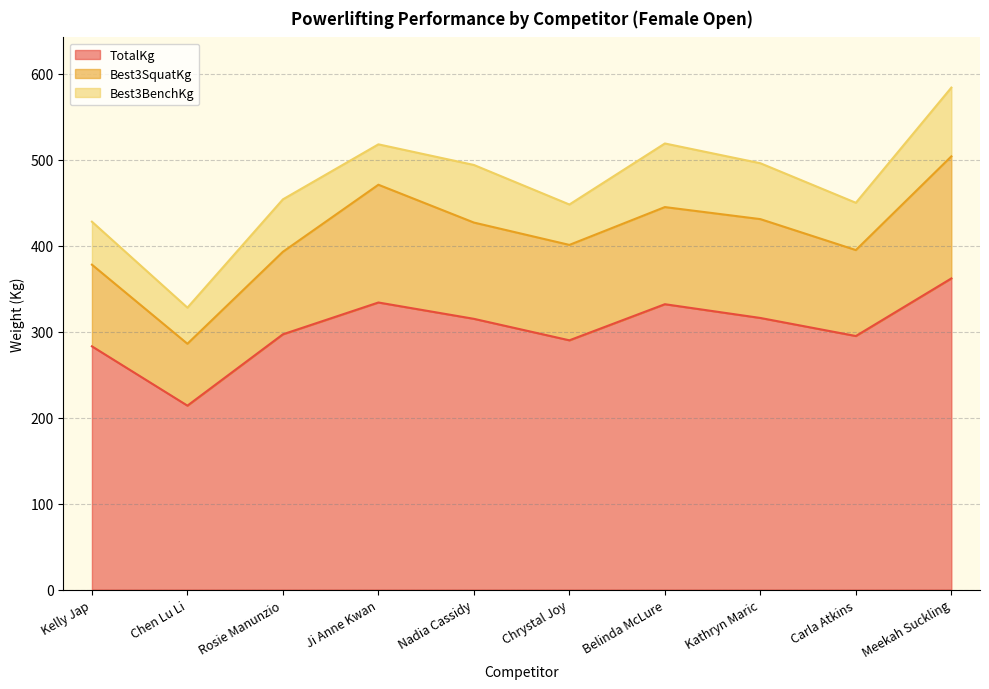

Reading left to right, list all the values displayed in this chart.

TotalKg: 283	214	297	334	315	290	332	316	295	362
Best3SquatKg: 95	72	96	137	112	111	113	115	100	142
Best3BenchKg: 50	42	61	47	67	47	74	65	55	80